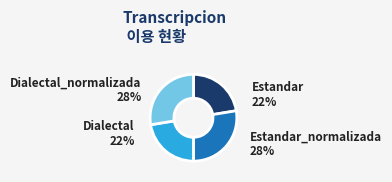

Which has a higher value, Estandar_normalizada or Dialectal?

Estandar_normalizada